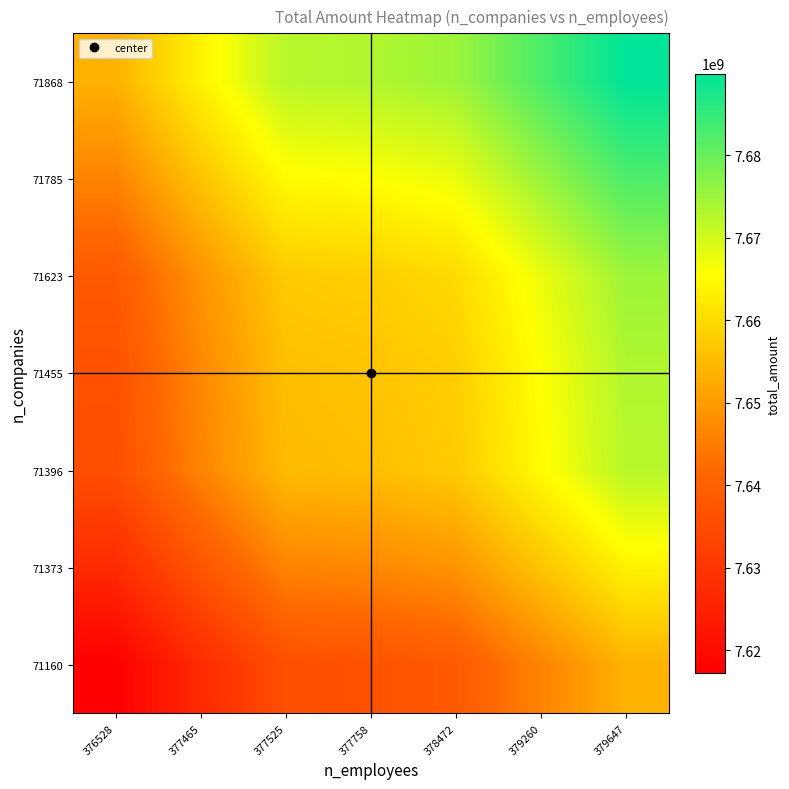

Reading left to right, list all the values displayed in this chart.

71160: 376528=7617201267	377465=7627362376	377525=7636060660	377758=7636743746	378472=7638547872	379260=7646162692	379647=7653563422
71373: 376528=7627362376	377465=7637523485	377525=7646221769	377758=7646904855	378472=7648708981	379260=7656323801	379647=7663724531
71396: 376528=7636060660	377465=7646221769	377525=7654920053	377758=7655603139	378472=7657407265	379260=7665022085	379647=7672422815
71455: 376528=7636743746	377465=7646904855	377525=7655603139	377758=7656286225	378472=7658090351	379260=7665705171	379647=7673105901
71623: 376528=7638547872	377465=7648708981	377525=7657407265	377758=7658090351	378472=7659894477	379260=7667509297	379647=7674910027
71785: 376528=7646162692	377465=7656323801	377525=7665022085	377758=7665705171	378472=7667509297	379260=7675124117	379647=7682524847
71868: 376528=7653563422	377465=7663724531	377525=7672422815	377758=7673105901	378472=7674910027	379260=7682524847	379647=7689925577